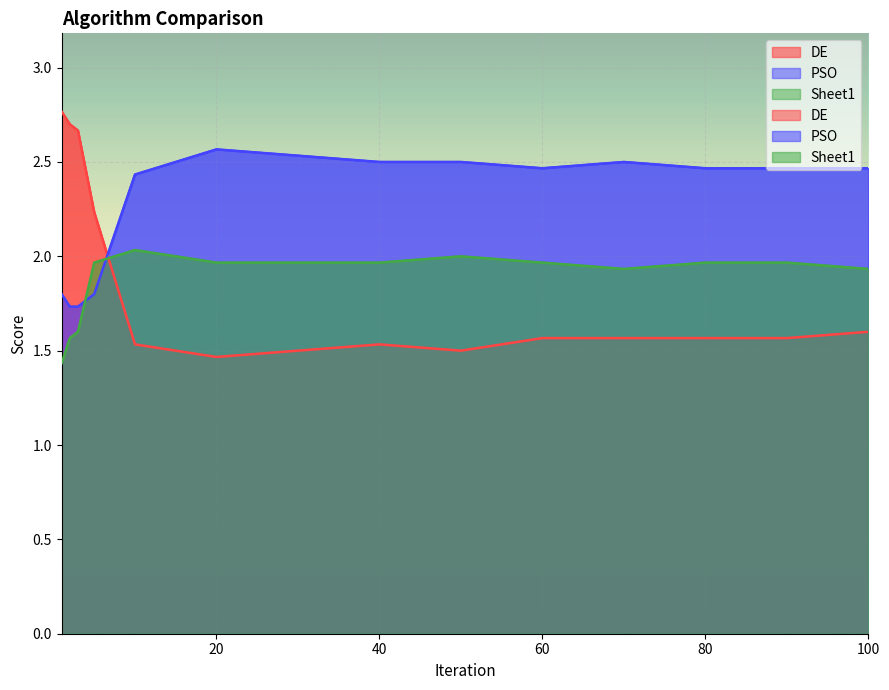

Is it true that Sheet1 equals 3.4 at 90?

False